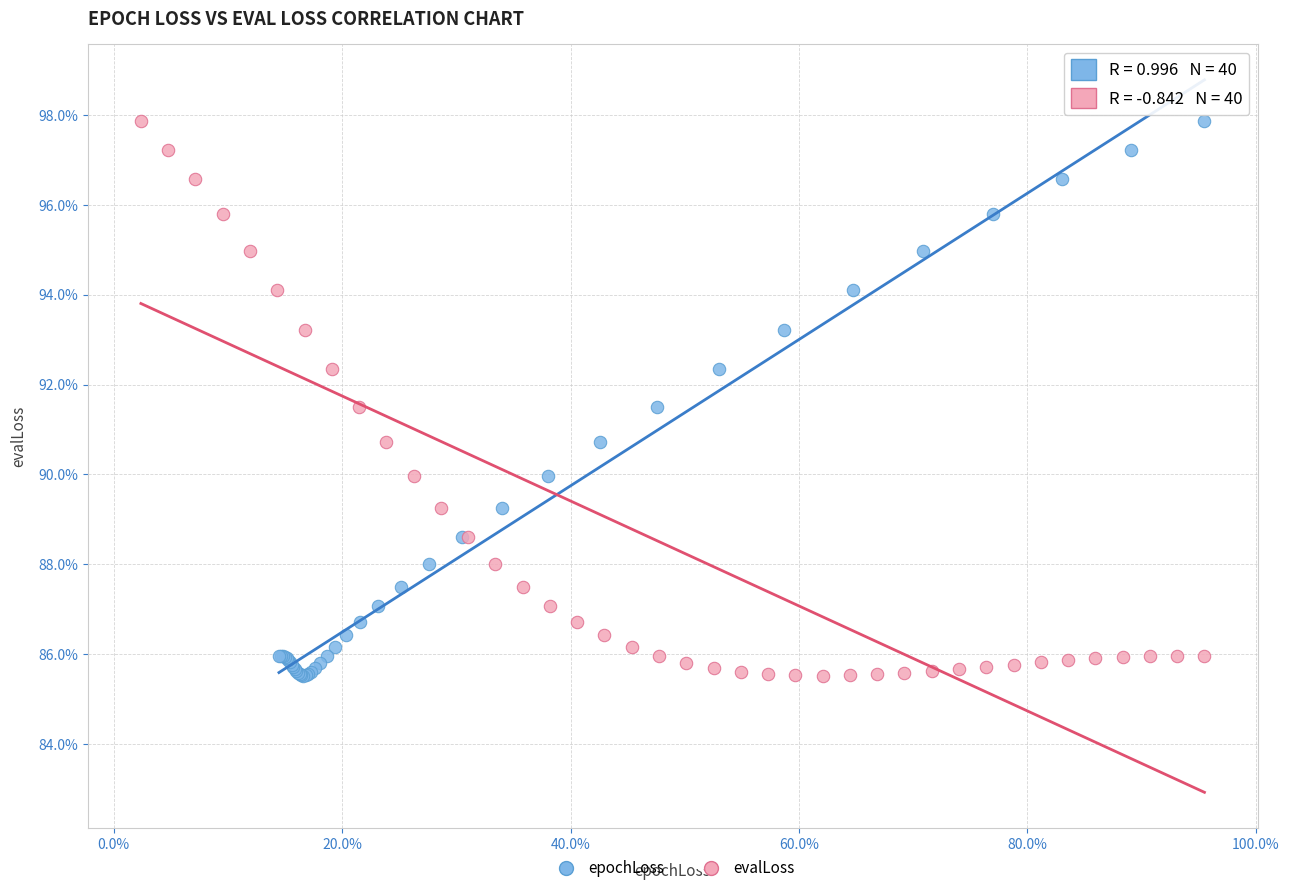

What are all the series names shown in the legend?

epochLoss, evalLoss